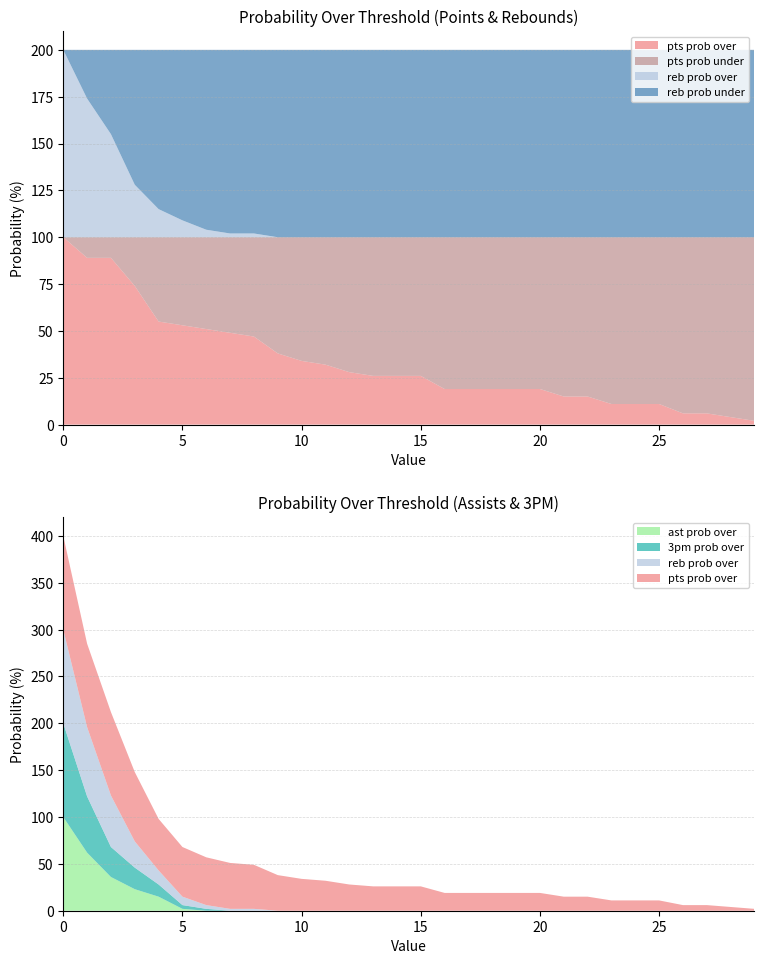

Reading left to right, list all the values displayed in this chart.

pts prob over: 100	89	89	74	55	53	51	49	47	38	34	32	28	26	26	26	19	19	19	19	19	15	15	11	11	11	6	6	4	2
pts prob under: 0	11	11	26	45	47	49	51	53	62	66	68	72	74	74	74	81	81	81	81	81	85	85	89	89	89	94	94	96	98
reb prob over: 100	74	55	28	15	9	4	2	2	0	0	0	0	0	0	0	0	0	0	0	0	0	0	0	0	0	0	0	0	0
reb prob under: 0	26	45	72	85	91	96	98	98	100	100	100	100	100	100	100	100	100	100	100	100	100	100	100	100	100	100	100	100	100
ast prob over: 100	62	36	23	15	2	0	0	0	0	0	0	0	0	0	0	0	0	0	0	0	0	0	0	0	0	0	0	0	0
3pm prob over: 100	60	32	23	13	4	2	0	0	0	0	0	0	0	0	0	0	0	0	0	0	0	0	0	0	0	0	0	0	0